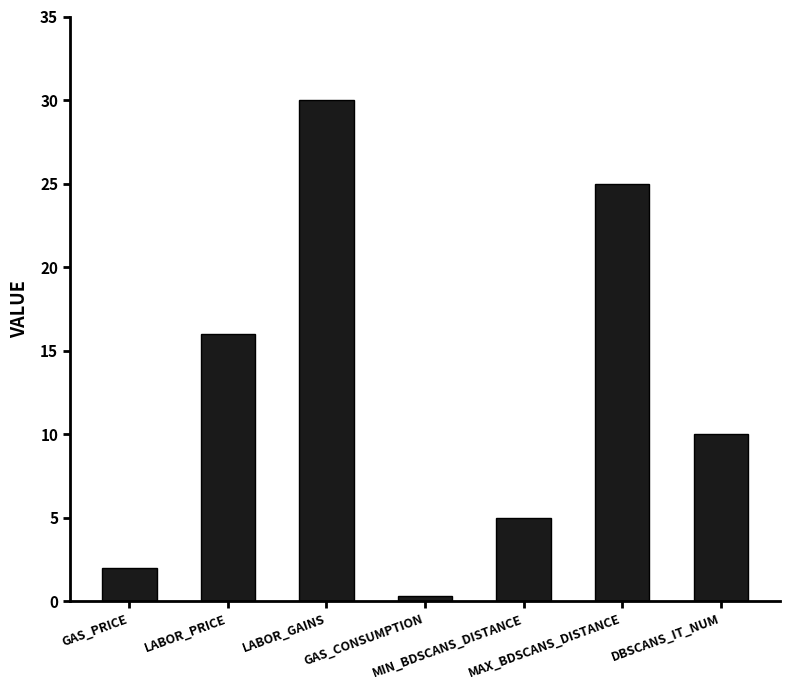

List the labels in order of value, smallest first.

GAS_CONSUMPTION, GAS_PRICE, MIN_BDSCANS_DISTANCE, DBSCANS_IT_NUM, LABOR_PRICE, MAX_BDSCANS_DISTANCE, LABOR_GAINS